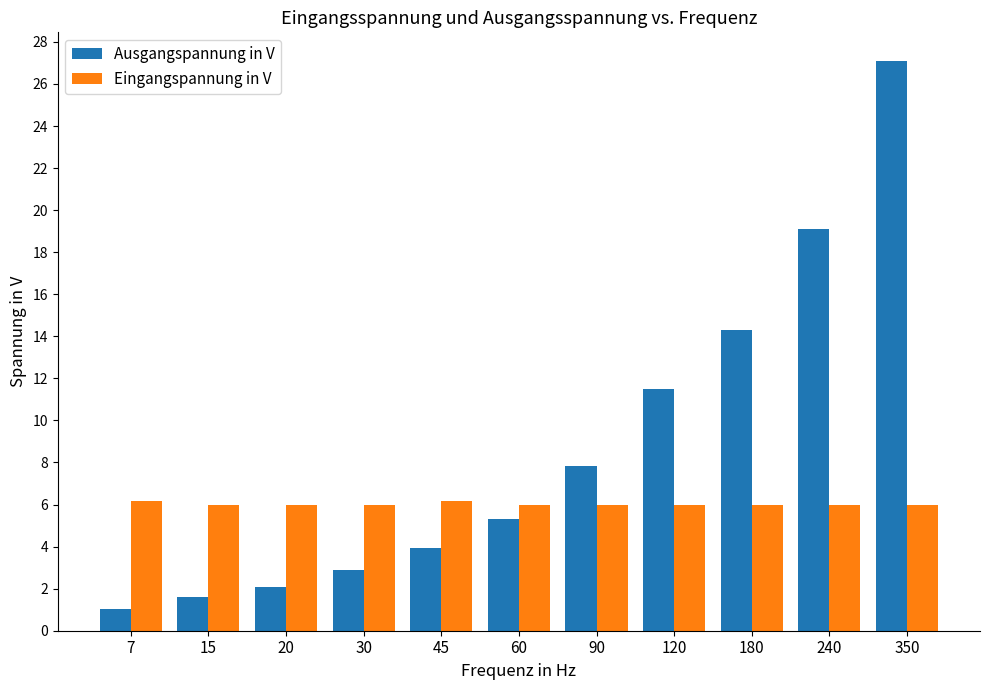

Reading right to left, list all the values displayed in this chart.

Ausgangspannung in V: 27.1	19.1	14.3	11.5	7.8	5.3	3.9	2.9	2.1	1.6	1.1
Eingangspannung in V: 6.0	6.0	6.0	6.0	6.0	6.0	6.2	6.0	6.0	6.0	6.2